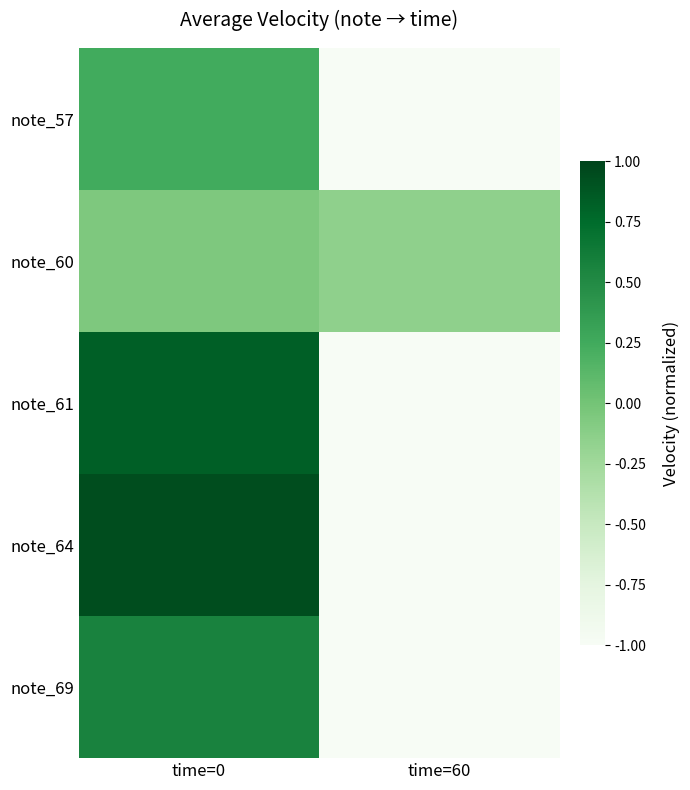

At how many categories does at least one series exceed 0?

1